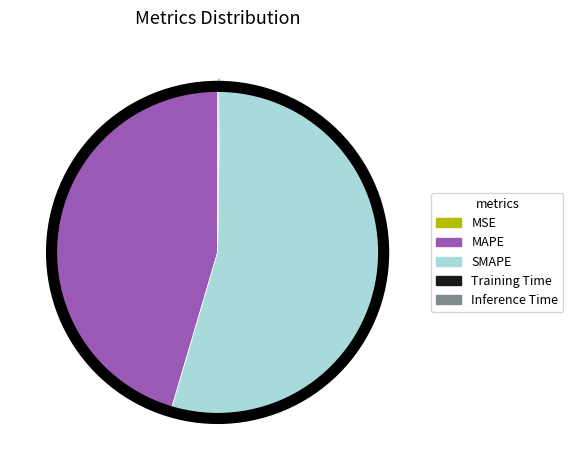

Which category has the biggest portion of the pie?

SMAPE